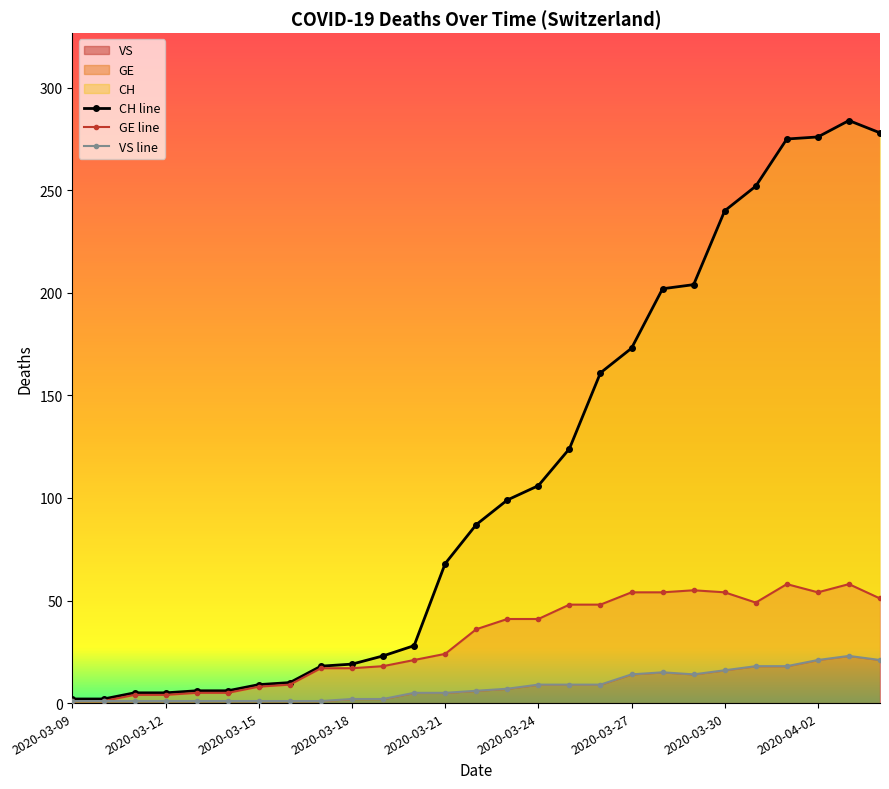

Count the number of data series in this chart.

3